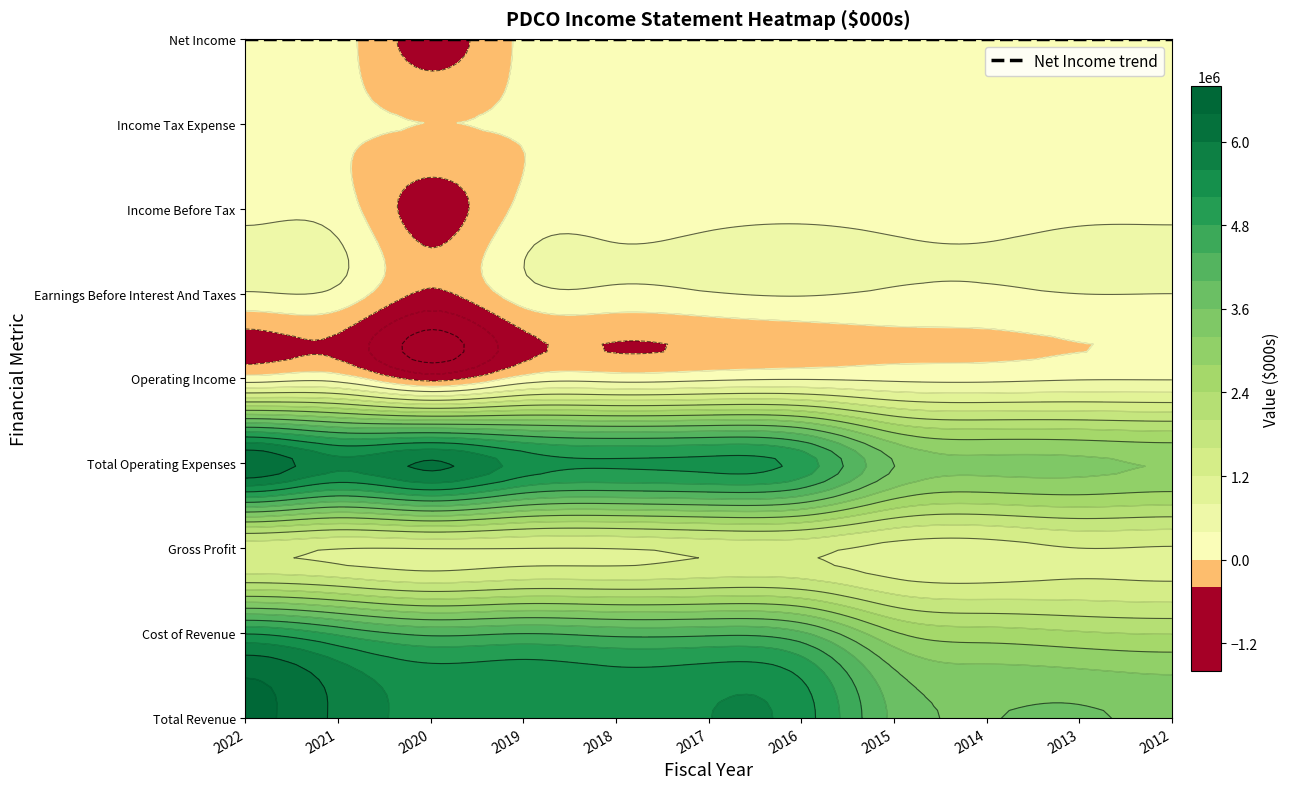

What is the difference between the second highest and second lowest values in the Total Revenue series?

2327000